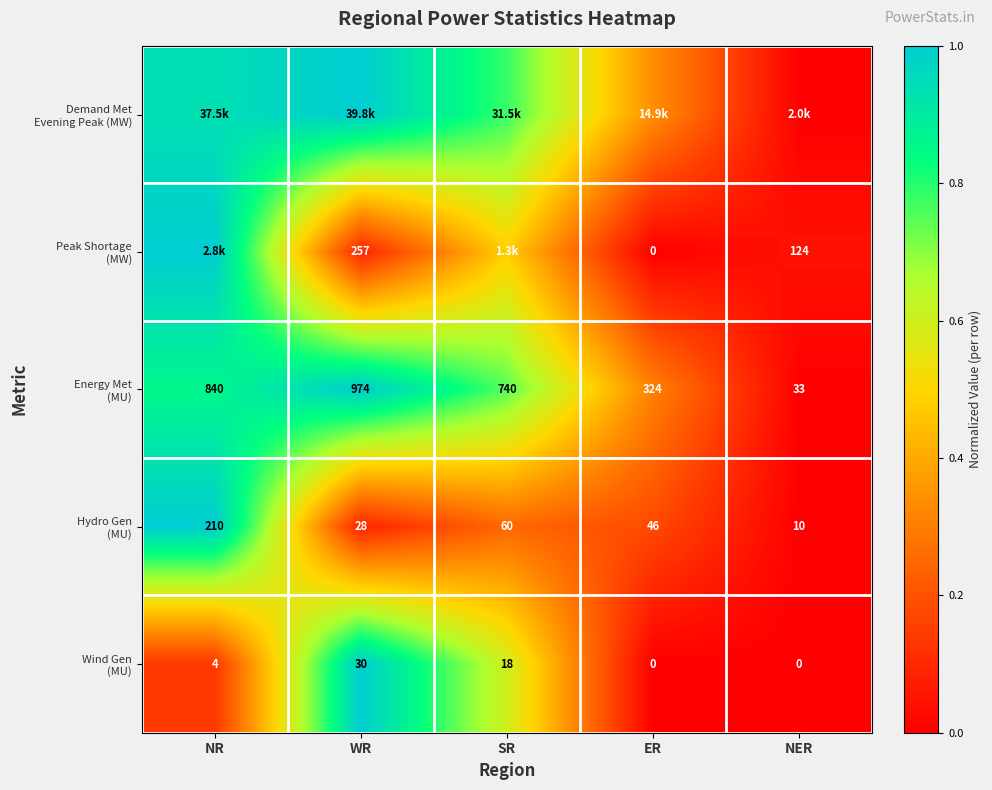

Count the number of data series in this chart.

5